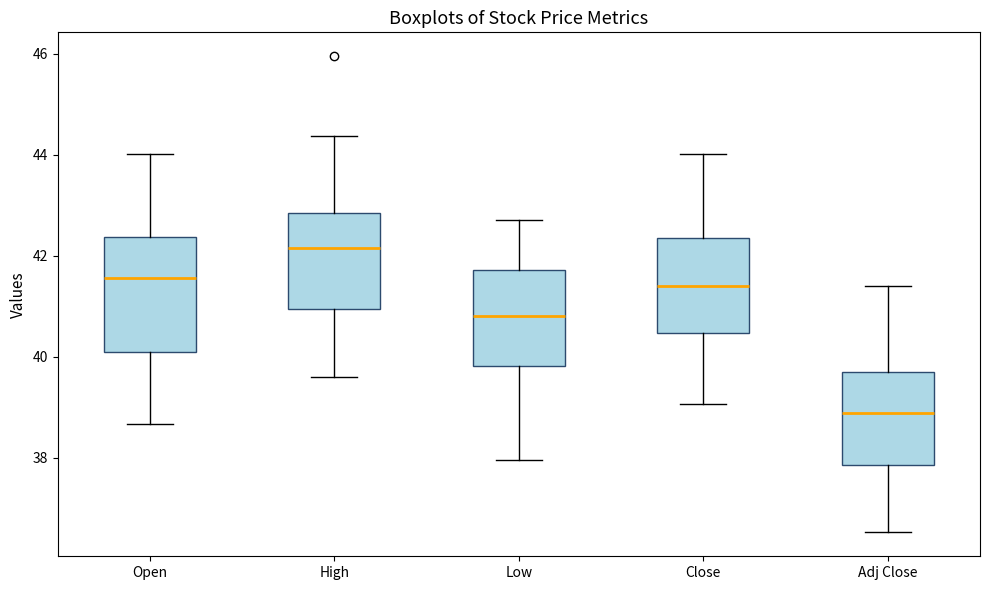

Which box has the lowest median line?

Adj Close